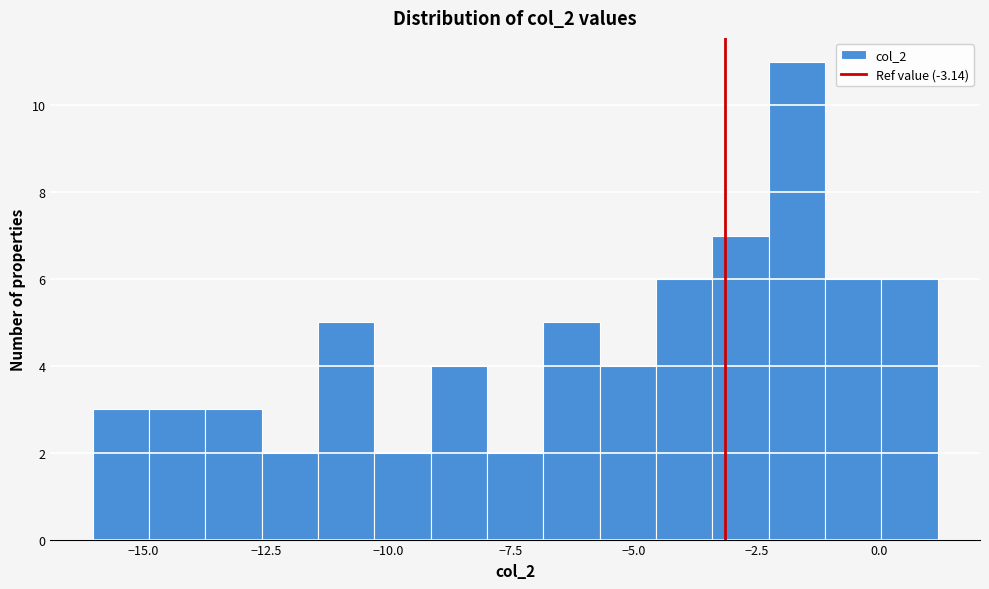

Read against the x-axis, roughly where is the centre of the tallest bar?

-1.5